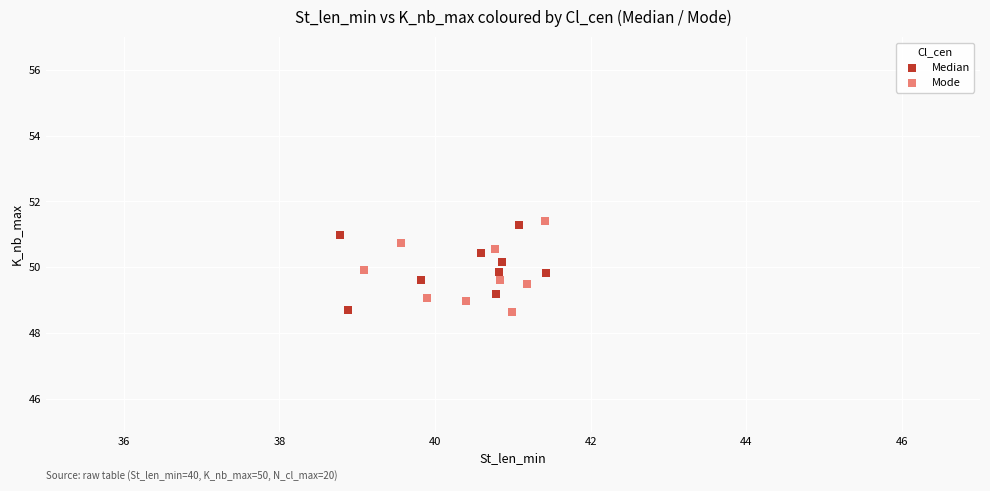

Which series has the widest spread of Y values?

Mode